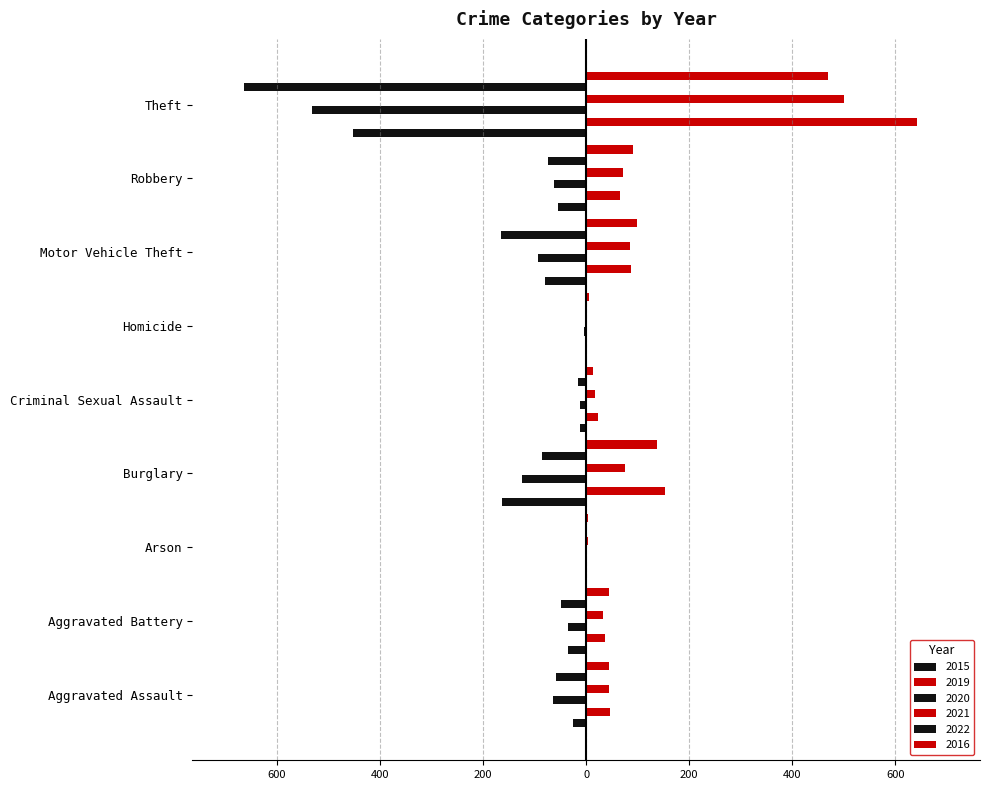

What position from the right is Aggravated Assault?

9